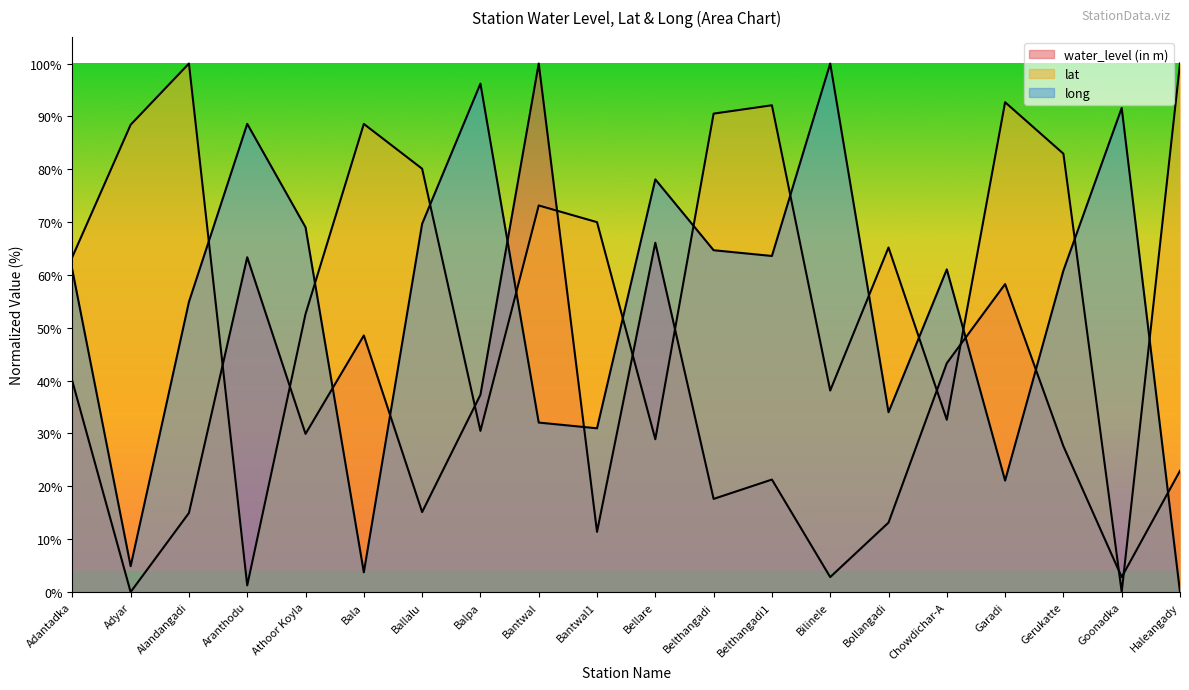

What is the spread (max minus min) of values at Adyar?

88.4